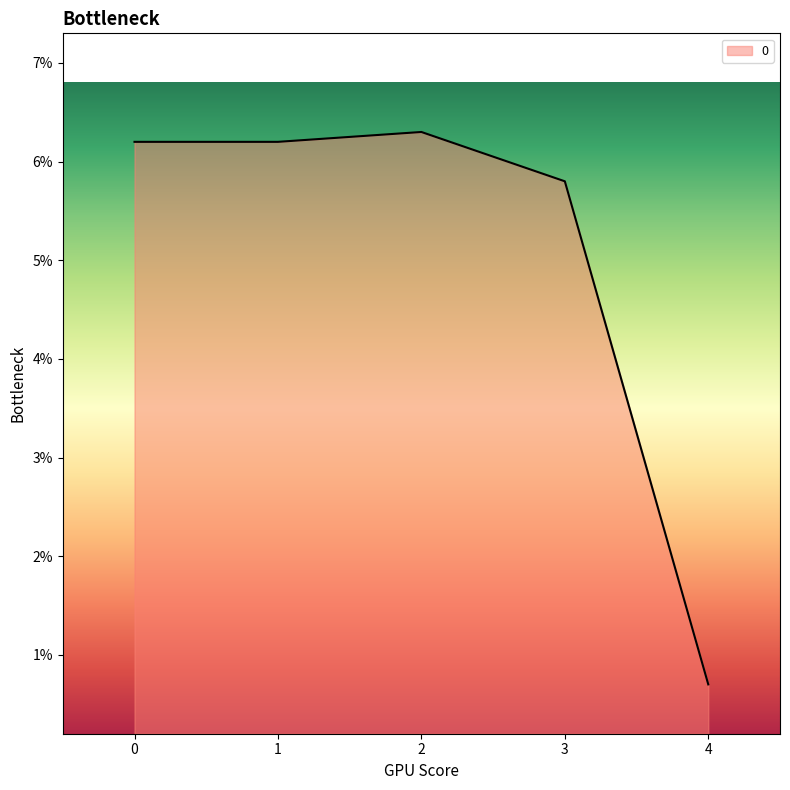

Does the chart display data point markers on the line(s)?

No